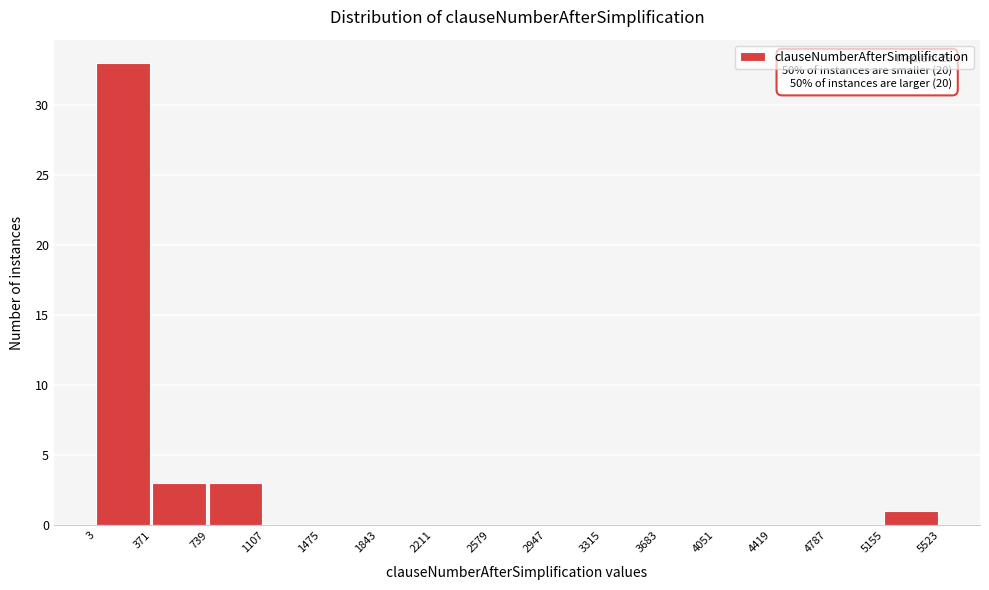

Over which range of the x-axis is the bar tallest?

3 to 371